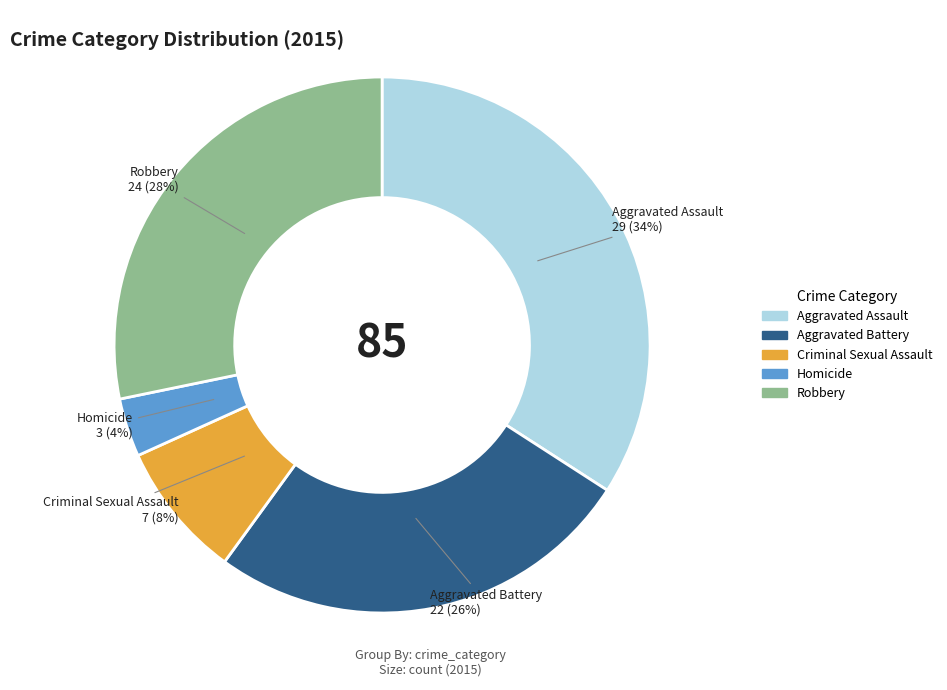

Is the sum of Homicide and Robbery greater than half?

No